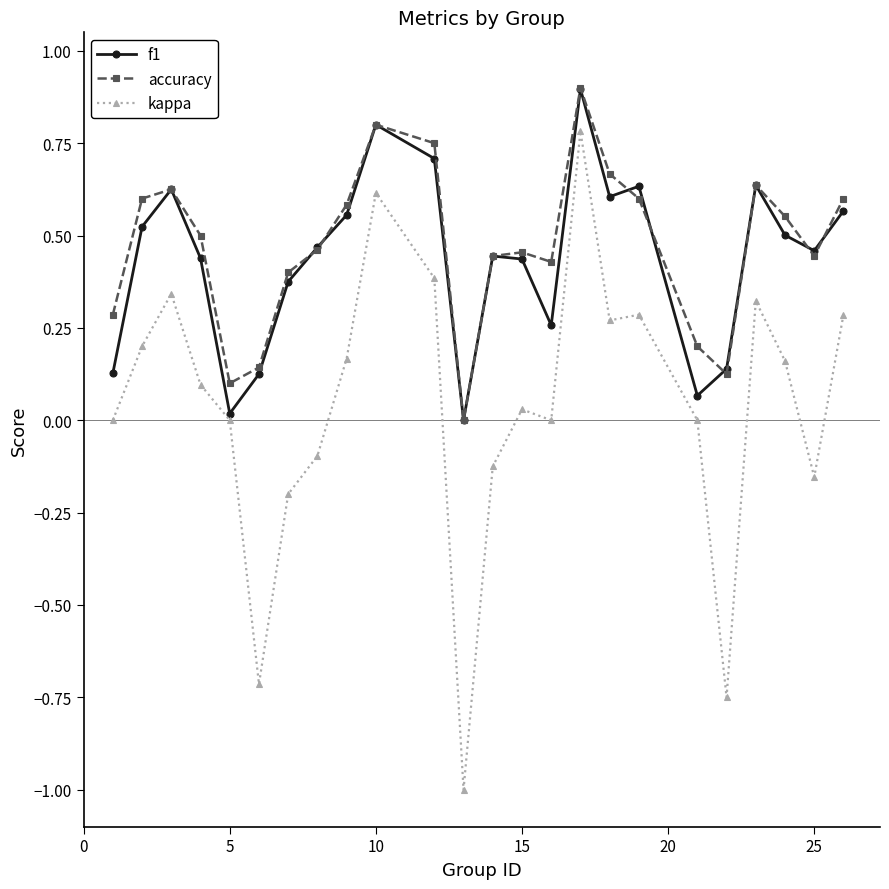

True or false: kappa and accuracy cross at least once.

False